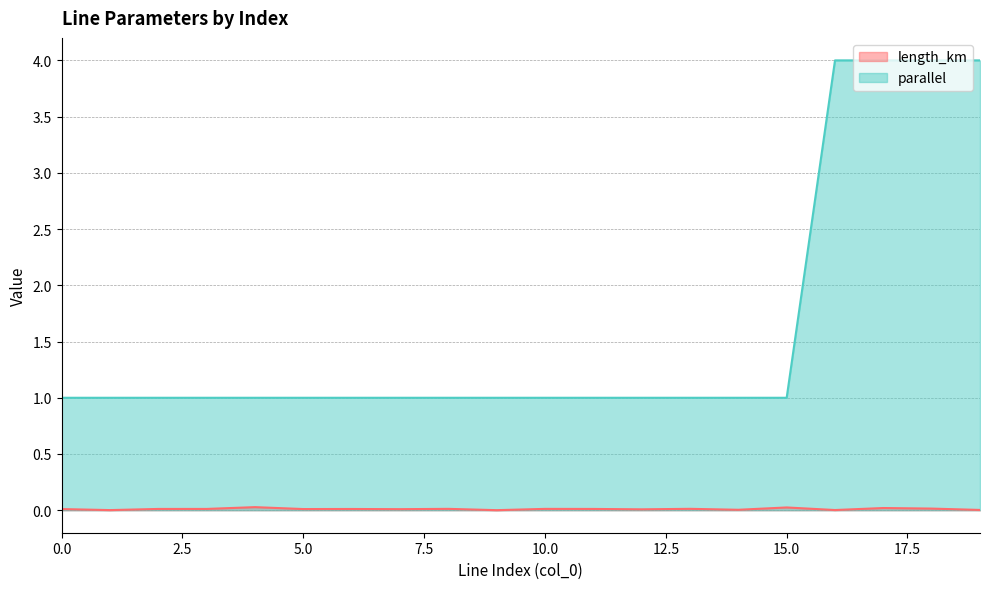

Reading left to right, transcribe all the data shown in this chart.

length_km: 0.0	0.0	0.0	0.0	0.0	0.0	0.0	0.0	0.0	0.0	0.0	0.0	0.0	0.0	0.0	0.0	0.0	0.0	0.0	0.0
parallel: 1.0	1.0	1.0	1.0	1.0	1.0	1.0	1.0	1.0	1.0	1.0	1.0	1.0	1.0	1.0	1.0	4.0	4.0	4.0	4.0